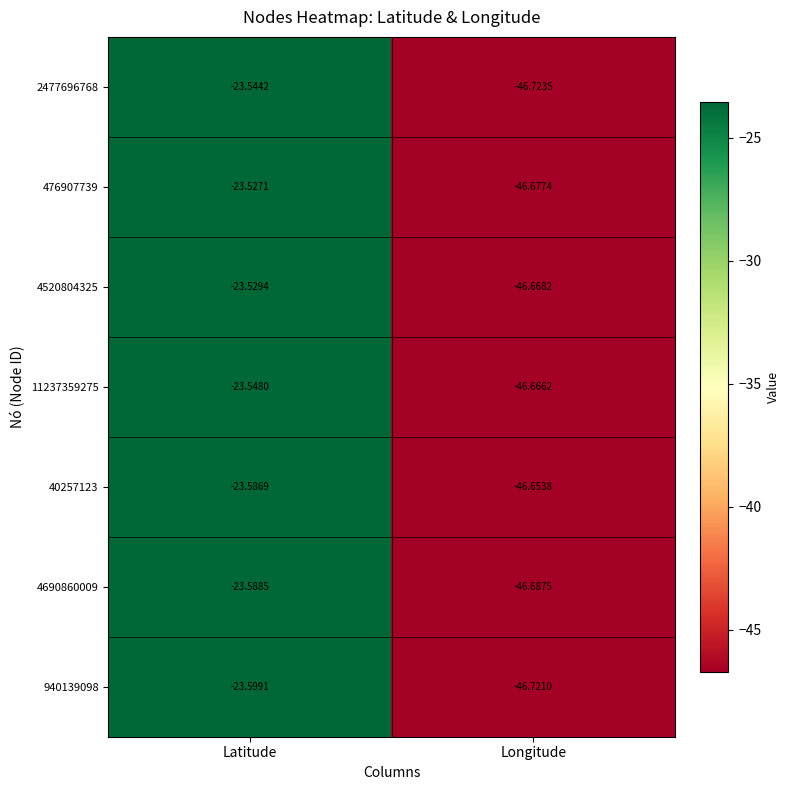

Is the value of 940139098 at Latitude greater than the value of 2477696768 at Latitude?

No